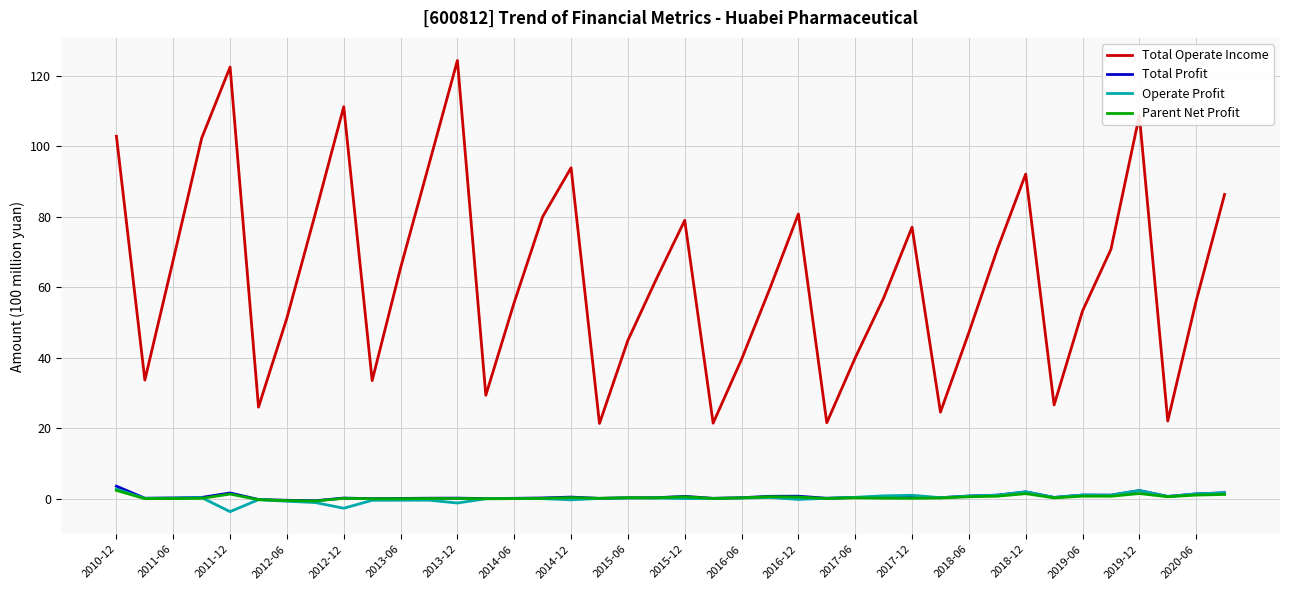

Which series has the largest total across all categories?

Total Operate Income